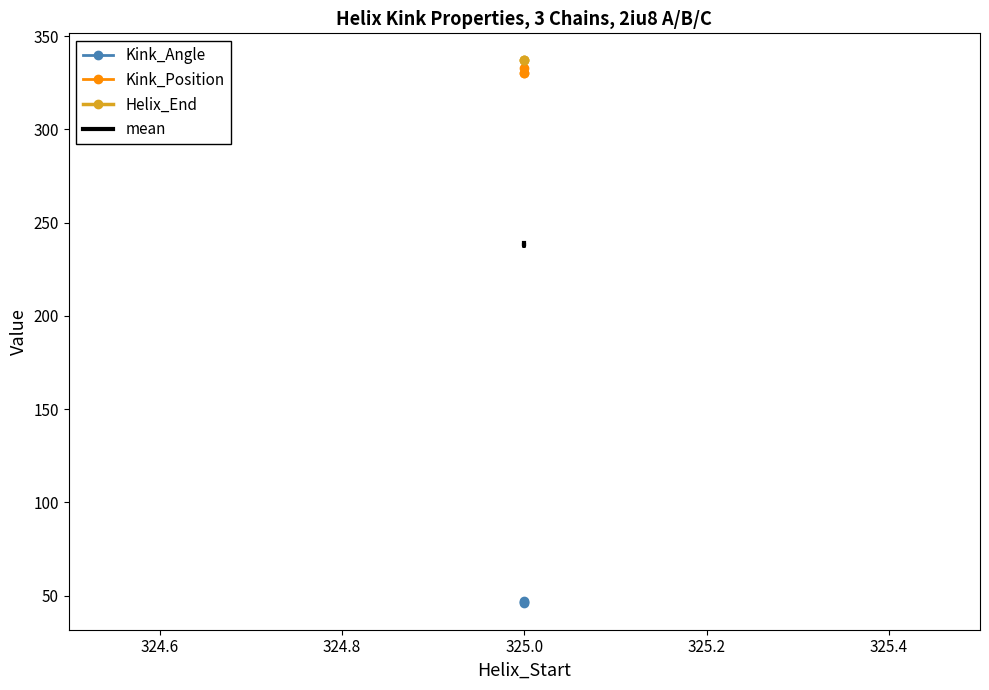

What is the value of the Kink_Position point at the 1st from the left?

333.0